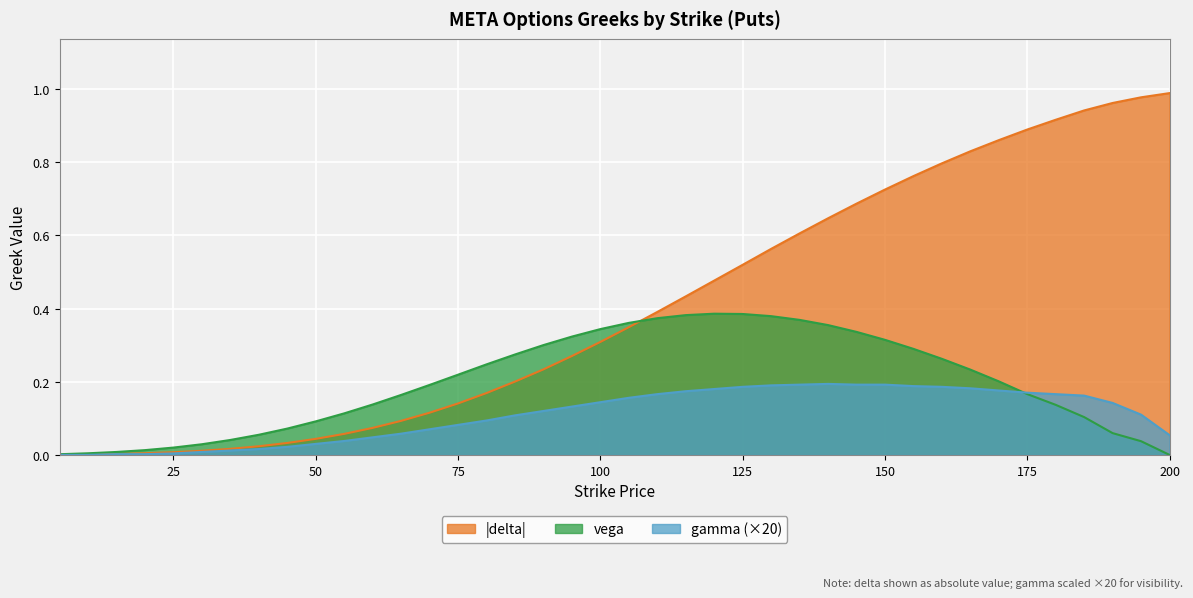

Is it true that gamma equals 0.1 at 100?

True